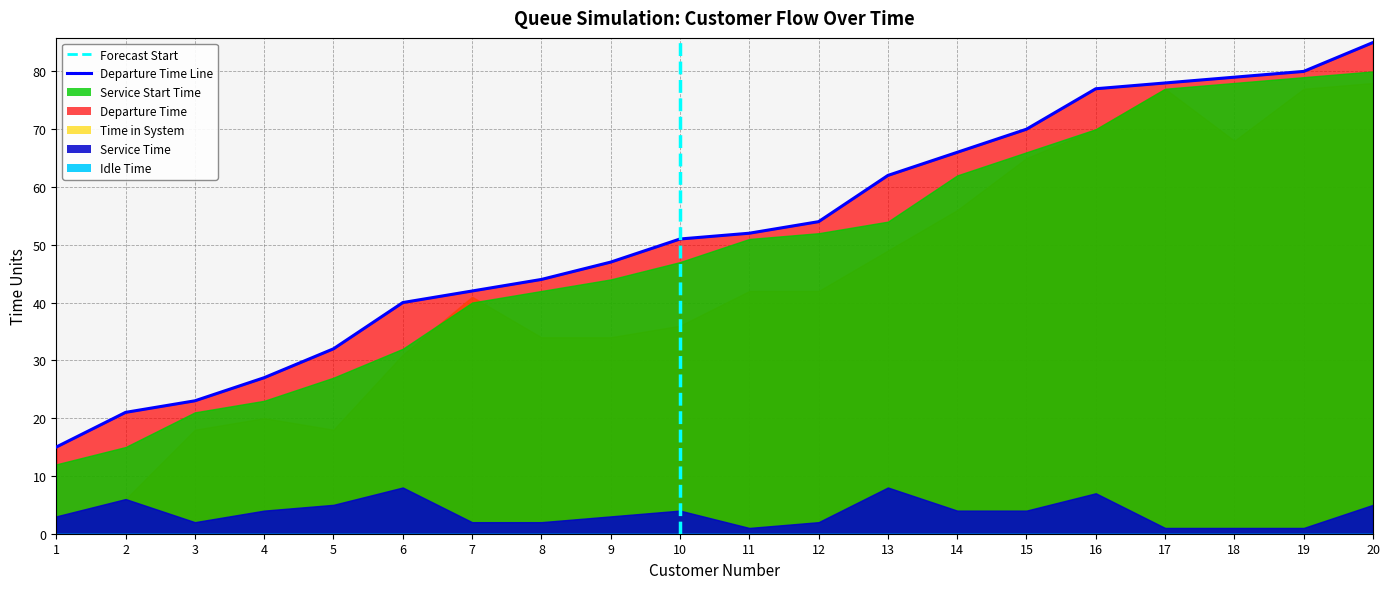

How many values in the Time in System series exceed 42?

8